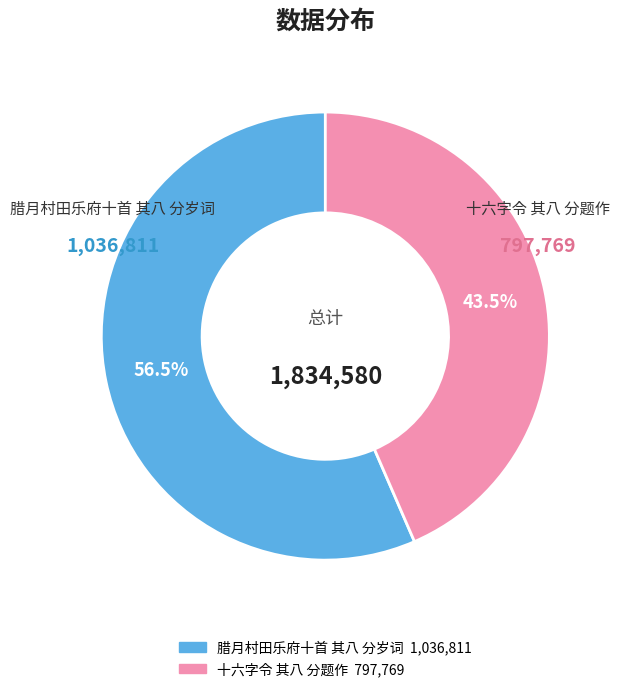

To the nearest percent, what is the difference between the largest and smallest slice percentages?

13%